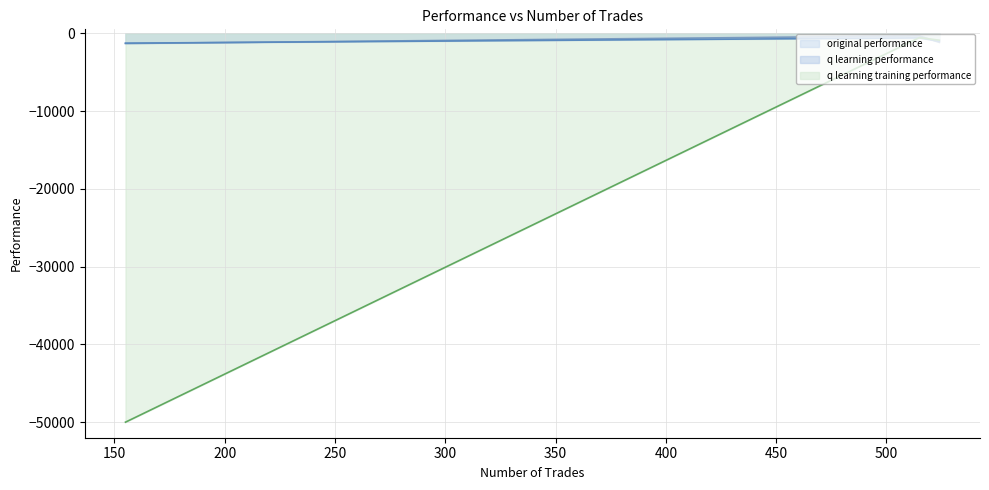

Count the number of categories in the chart.

3